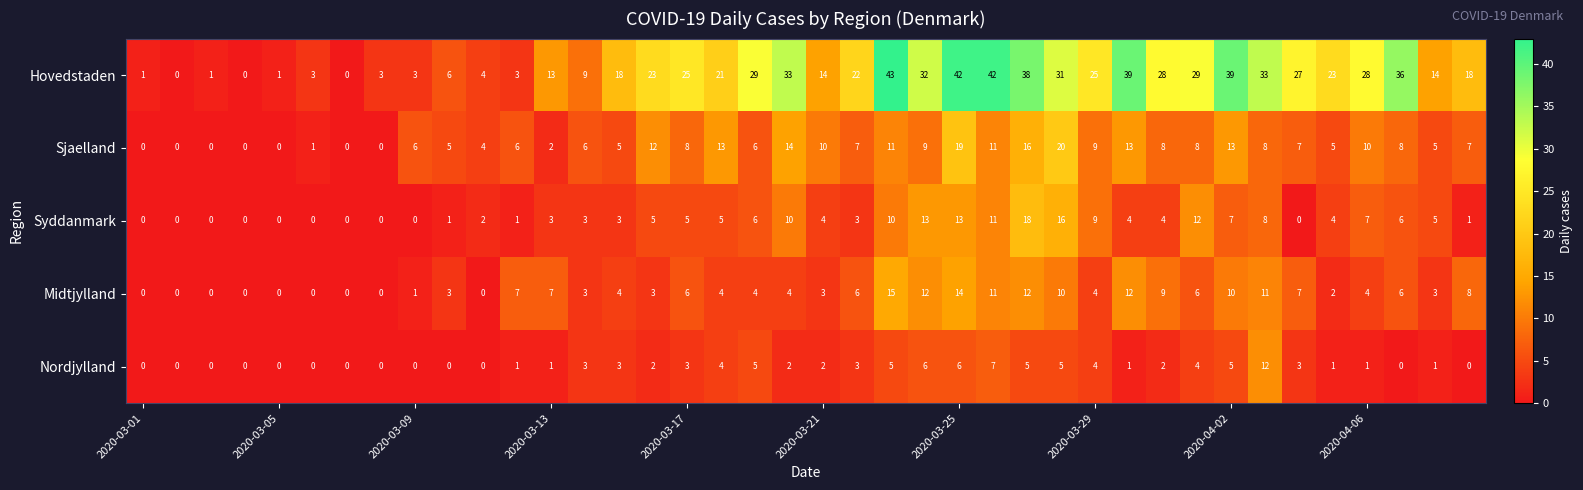

How many values in Hovedstaden are above zero?

37